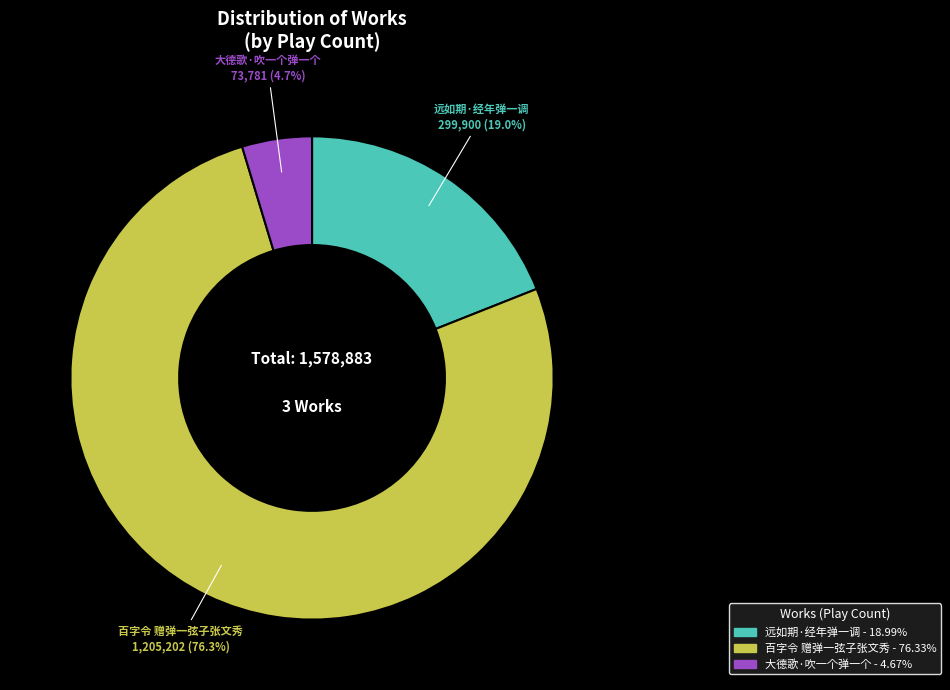

To the nearest percent, what is the average slice percentage?

33%